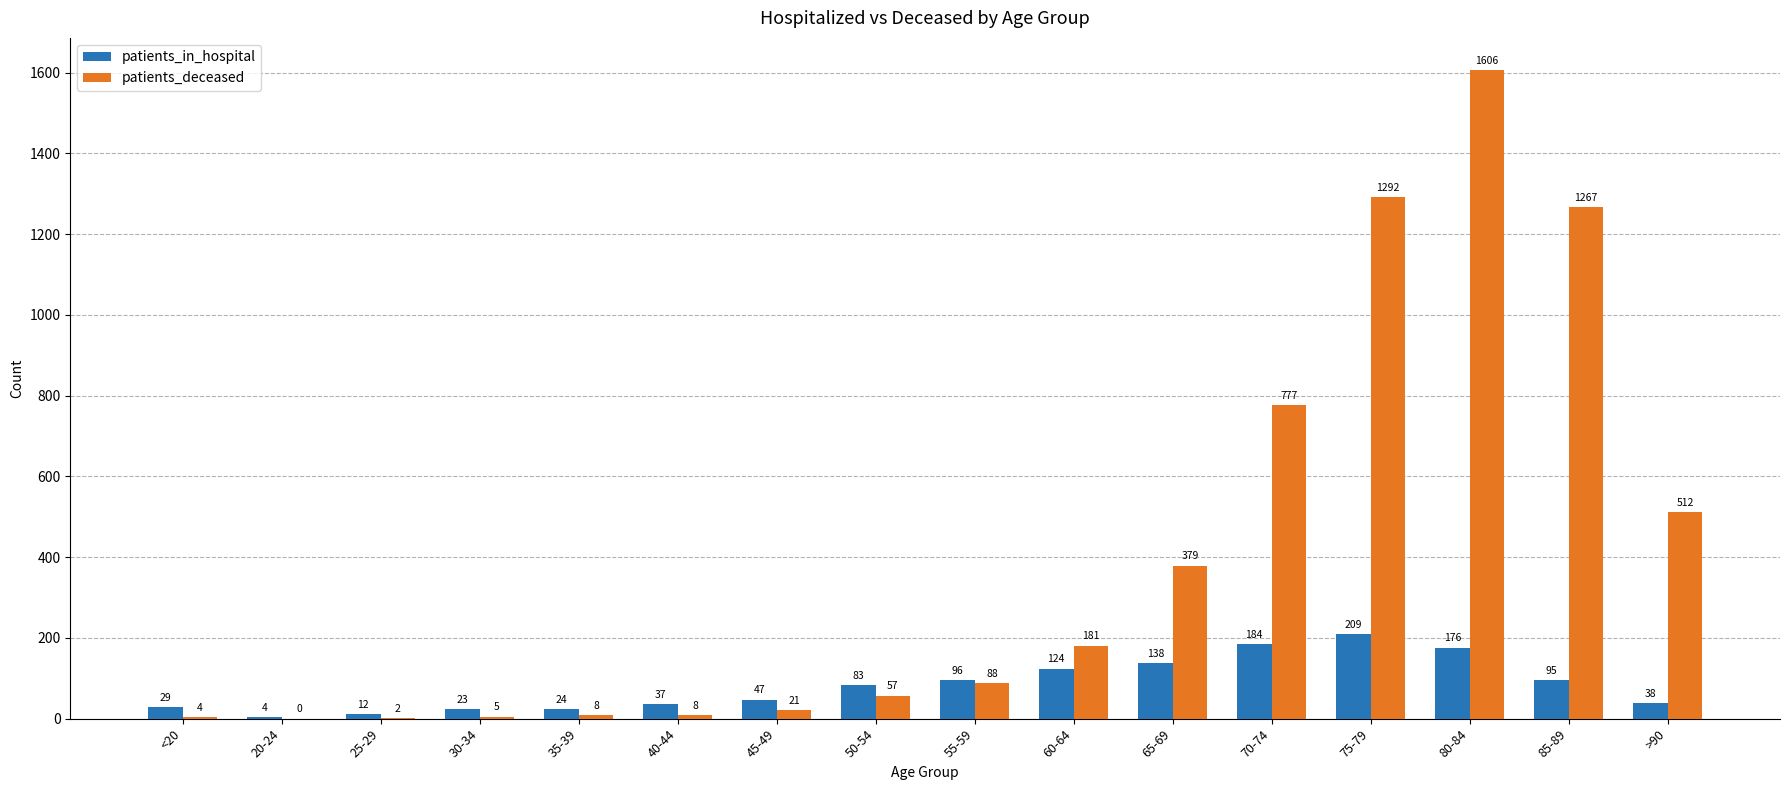

Which series has the largest total across all categories?

patients_deceased